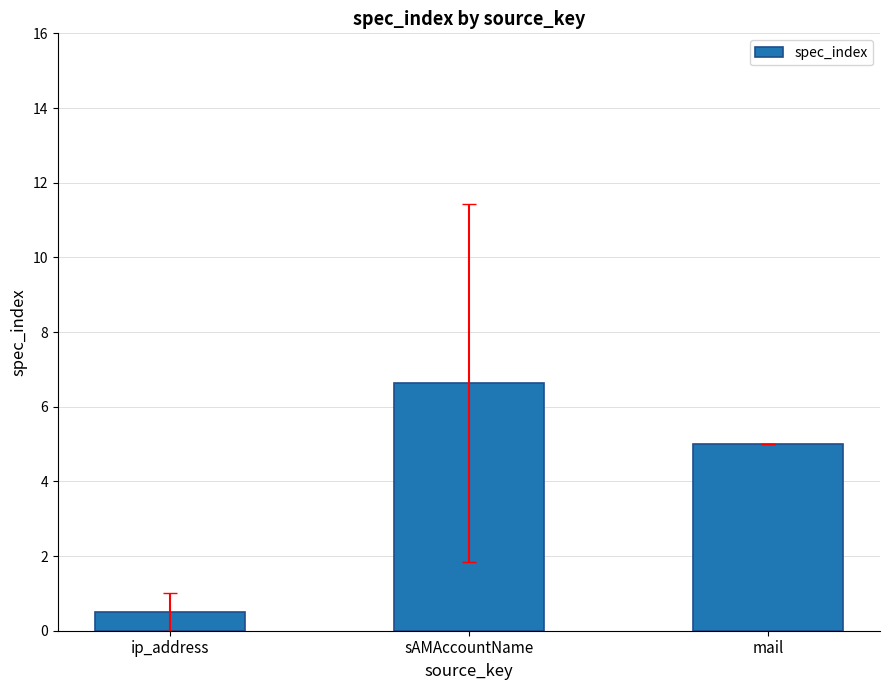

The chart shows a value of 0.5 at ip_address. True or false?

True